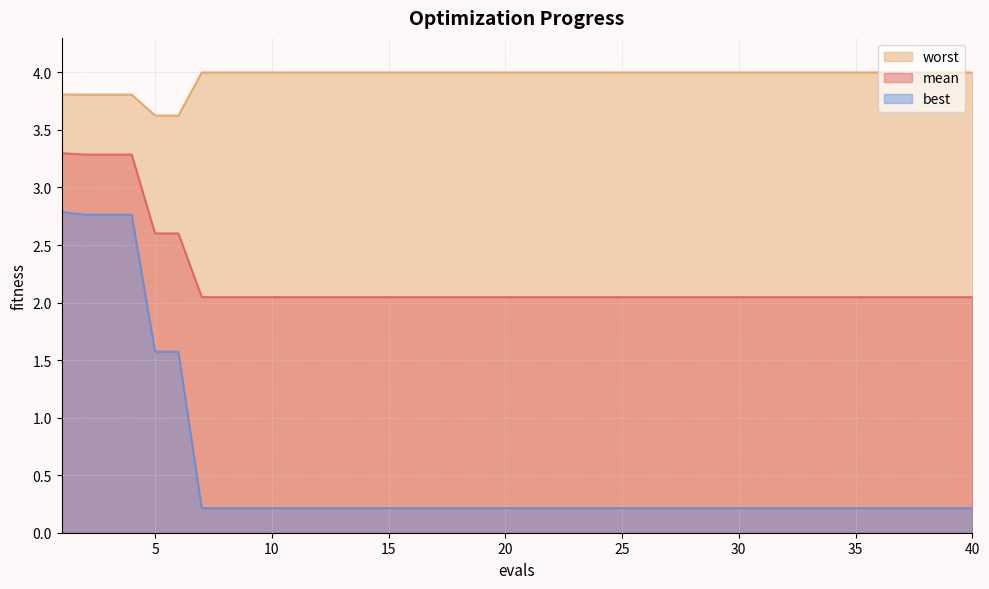

Which category has the lowest value across all series?

7